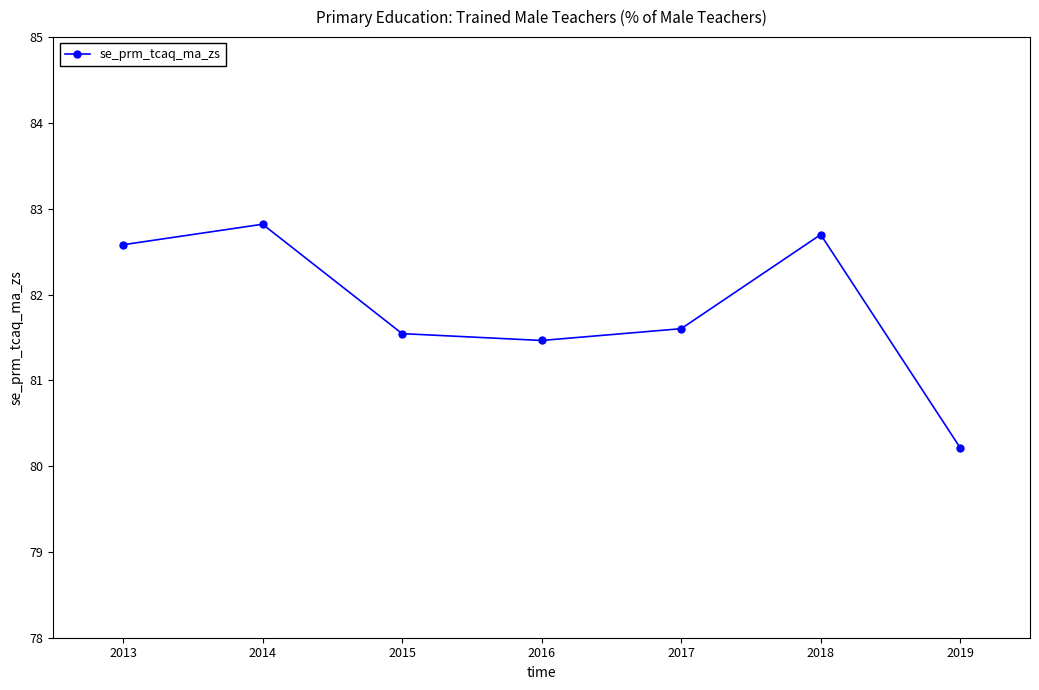

What is the value of the 2nd point from the left?

82.8